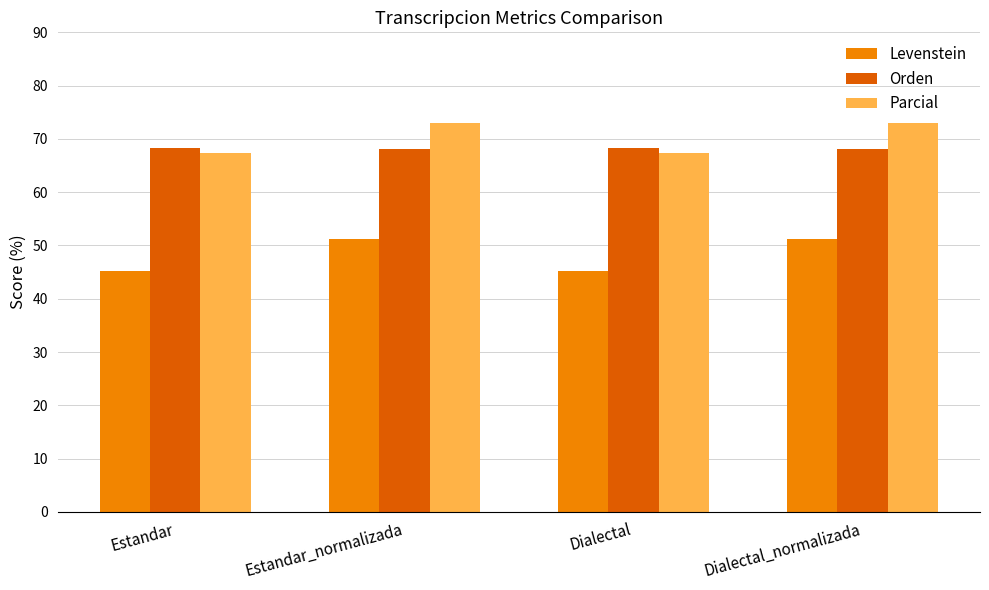

What is the total value across all series at Dialectal_normalizada?

192.4